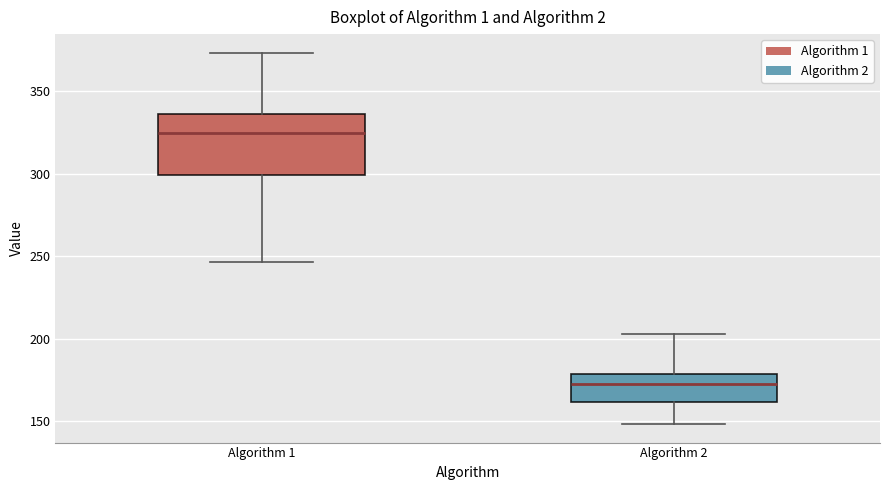

Comparing the boxes themselves (not the whiskers), which one is the tallest?

Algorithm 1